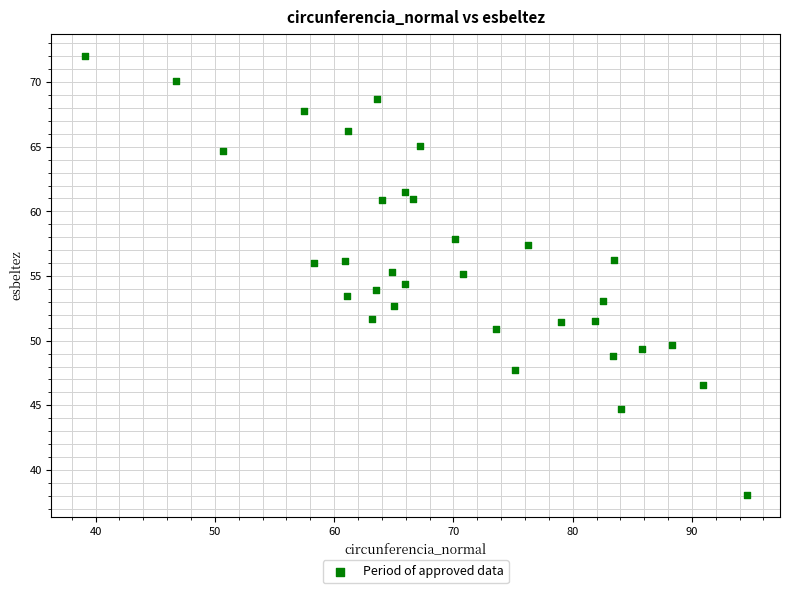

What is the range of X values (max minus min)?

55.5